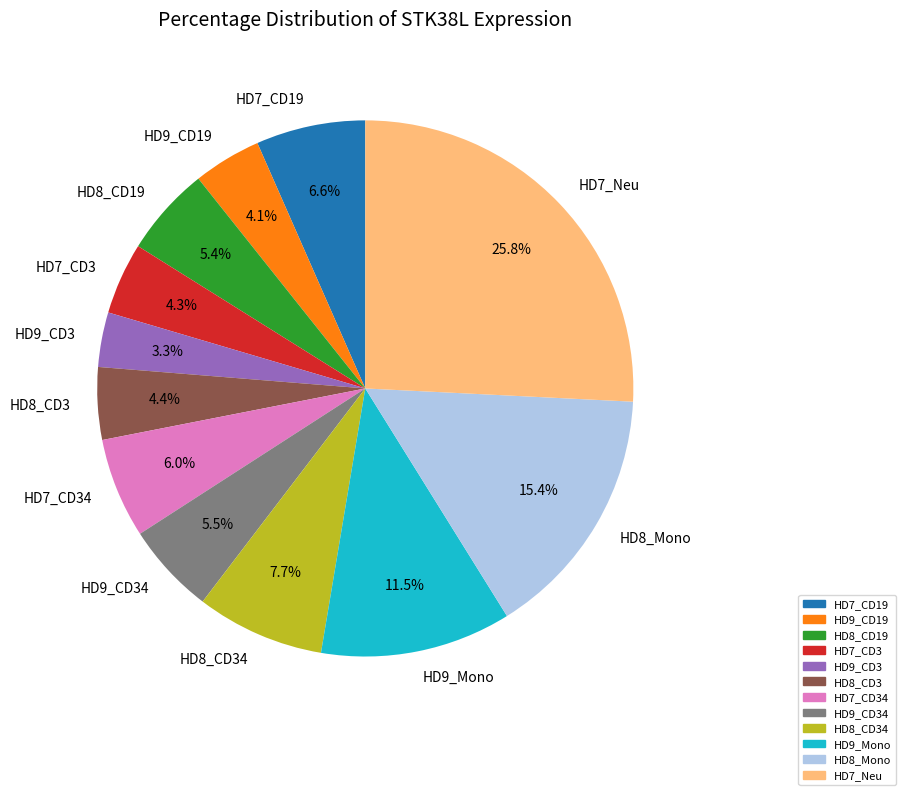

Between HD8_CD19 and HD7_CD19, which is larger?

HD7_CD19